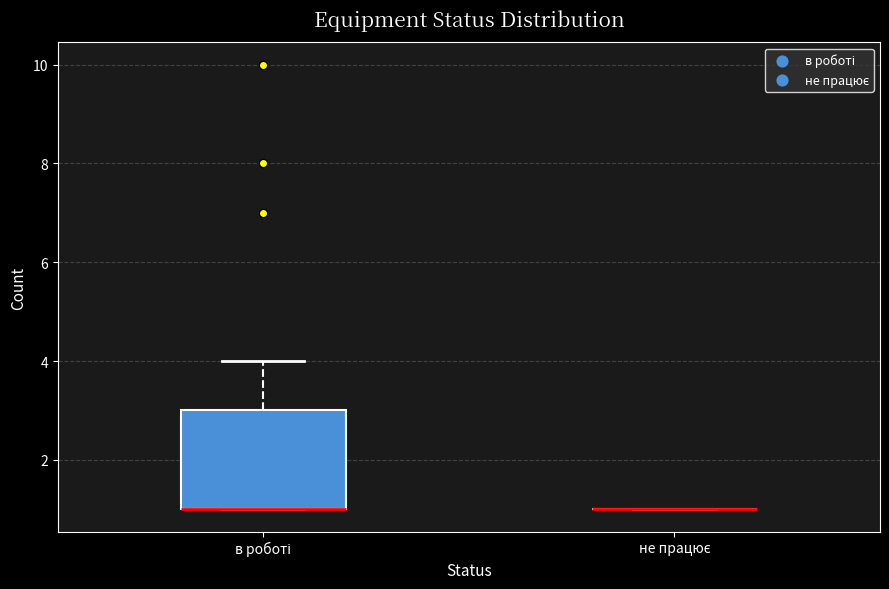

Reading left to right, read every box against the y-axis: the position of its median line, the range the box covers, and the ends of its whiskers. The values are not printed on the chart, so give them approximately, as read against the axis.

в роботі: median 1 (drawn on the box's lower edge), box 1 to 3, whiskers 1 to 4
не працює: box collapsed to a line at 1, whiskers 1 to 1